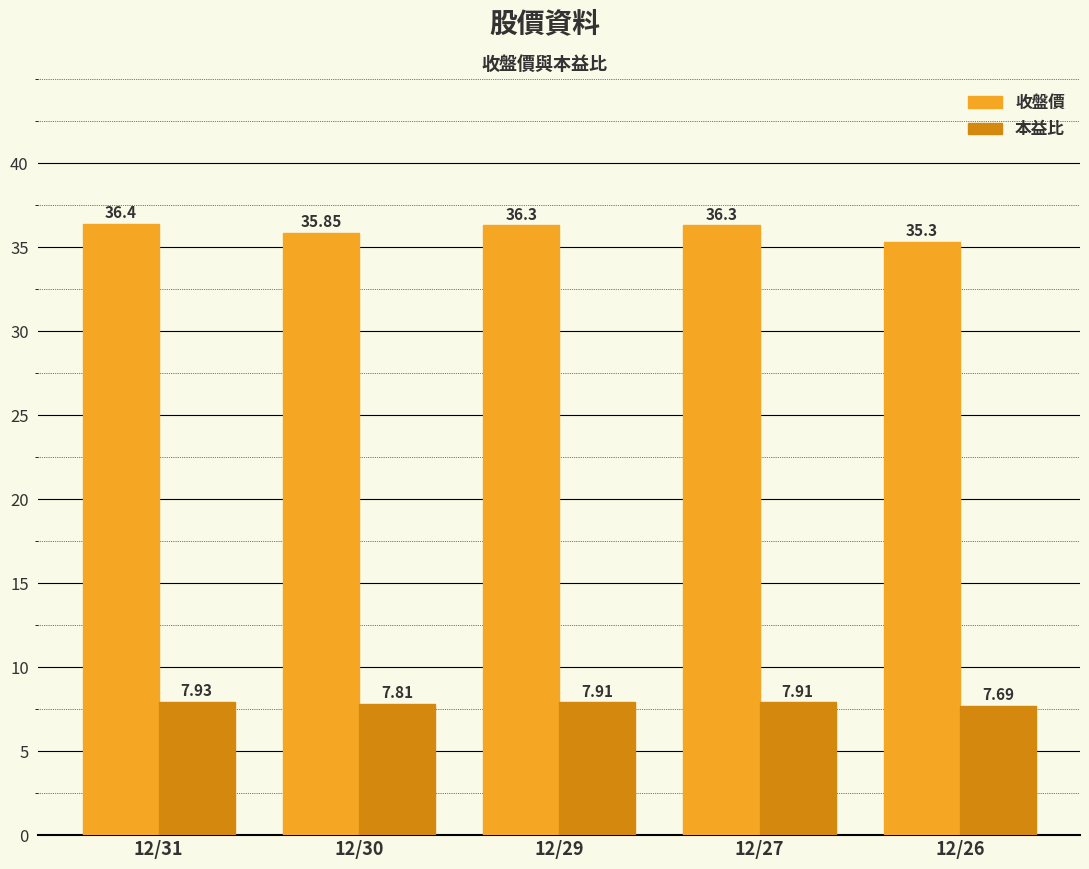

Are the bars horizontal?

No